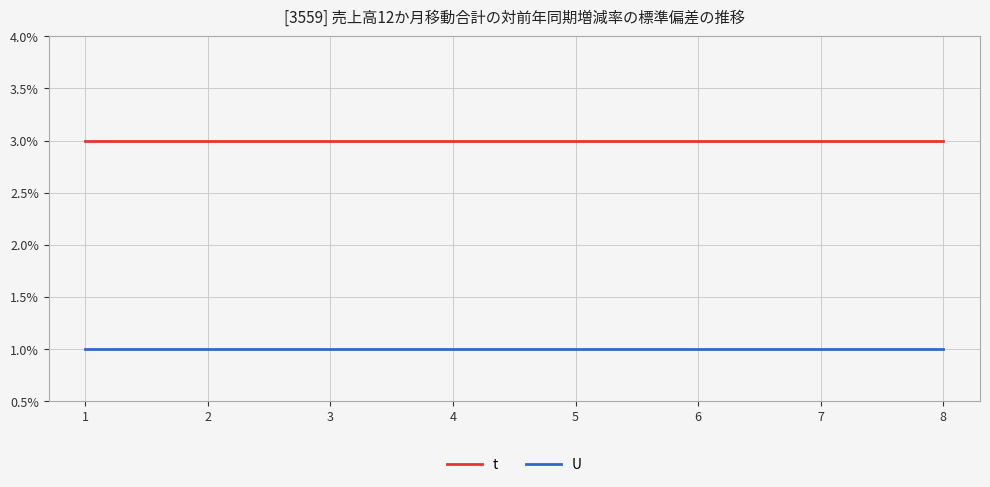

At 2, list the series in order from smallest to largest.

U, t